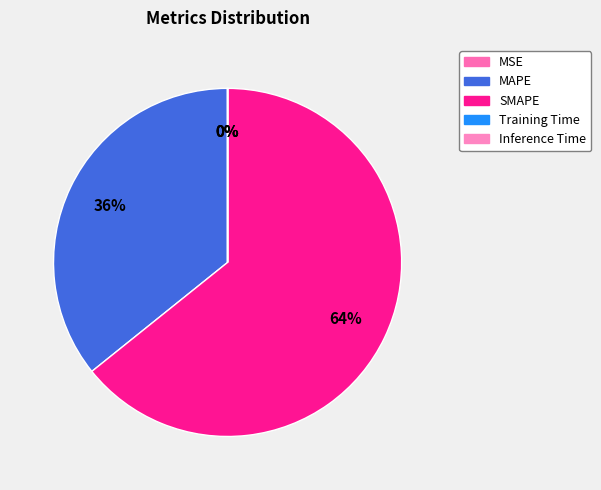

How many segments does this pie chart have?

5